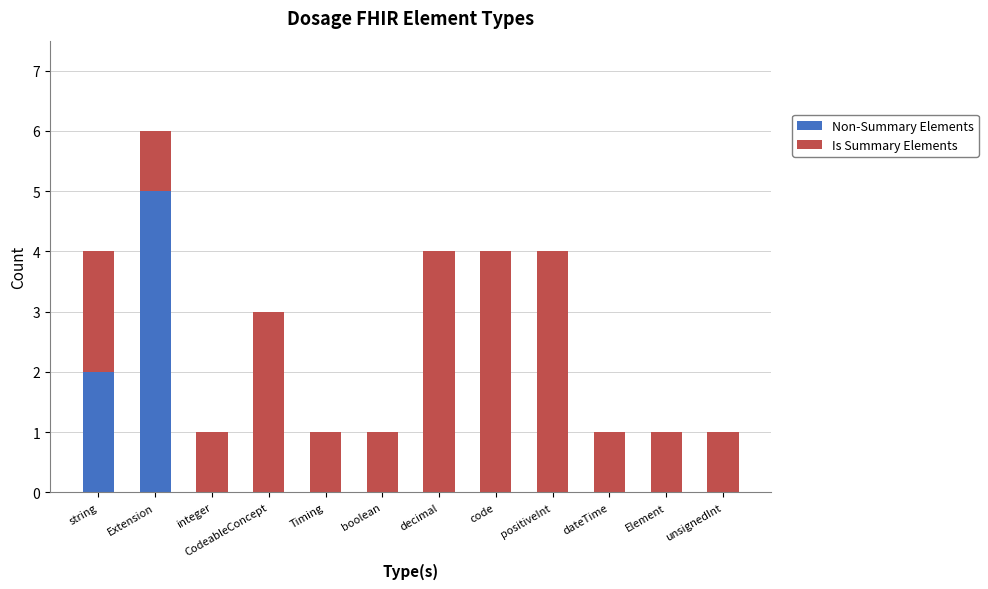

What is the total value across all series at code?

4